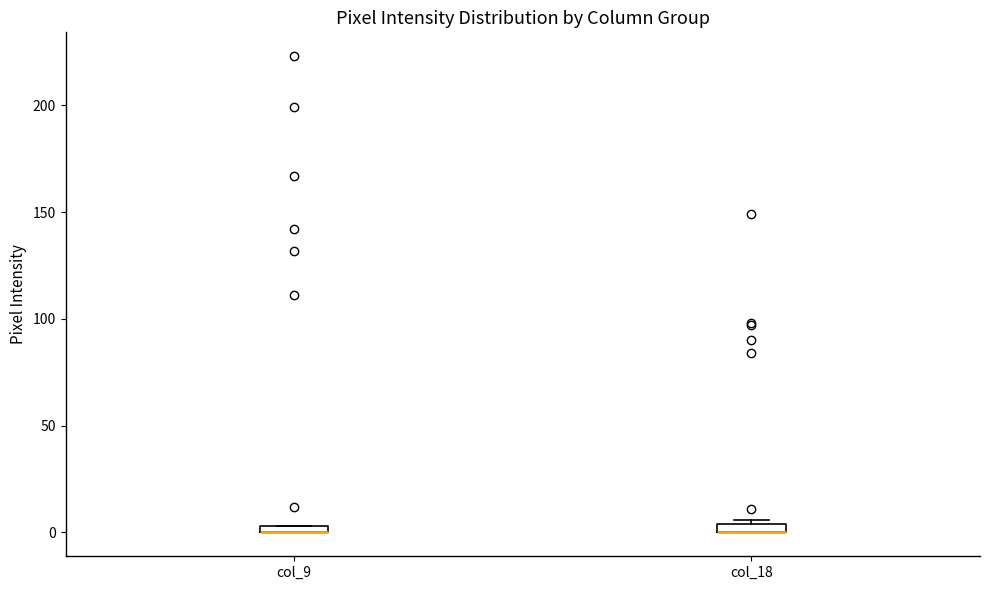

Where is the lower edge of the box for col_9 on the y-axis? The values are not printed on the chart, so give them approximately, as read against the axis.

0